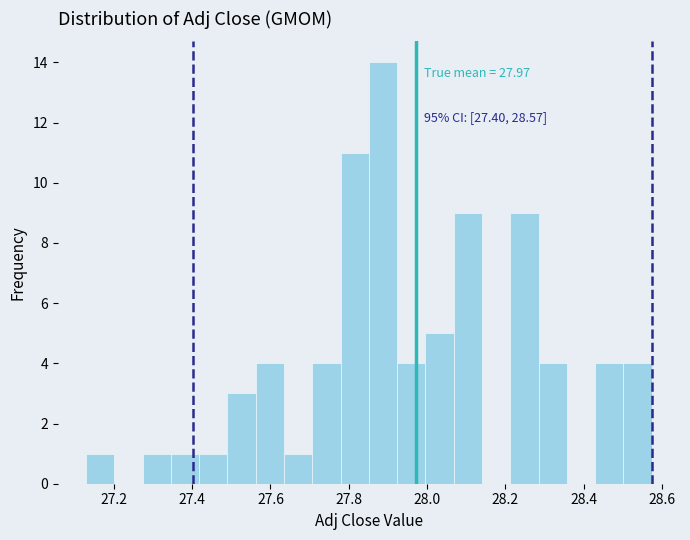

Read against the x-axis, roughly where is the centre of the tallest bar?

27.88